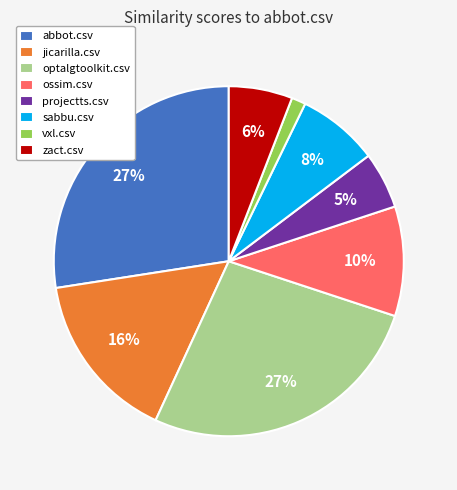

Is there any slice that represents more than half of the pie?

No